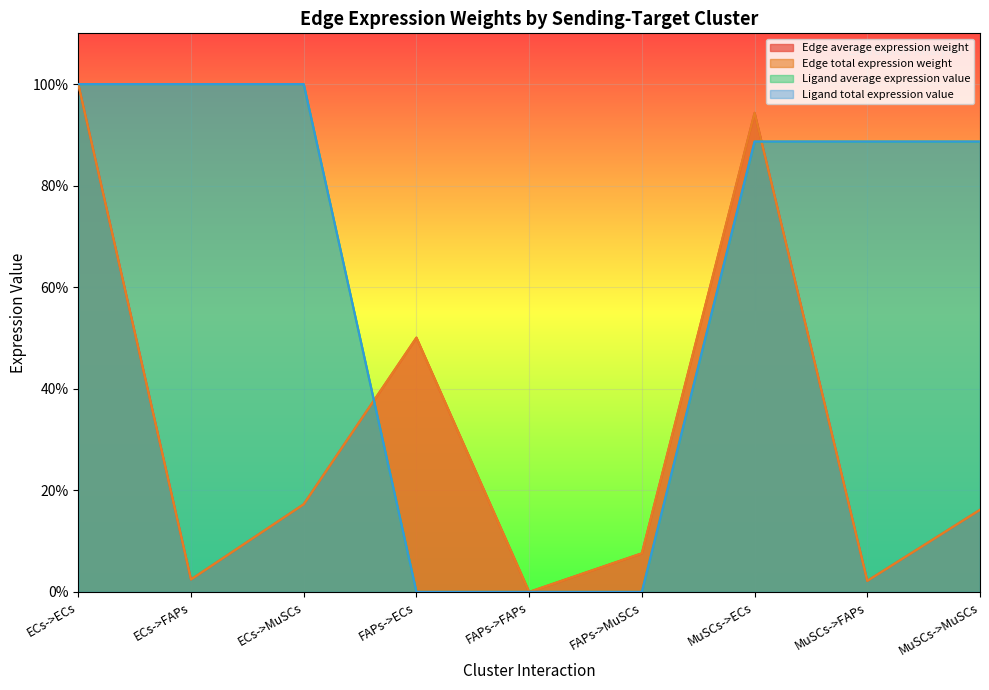

Between ECs->FAPs and FAPs->FAPs, which series saw the biggest shift?

Ligand average expression value